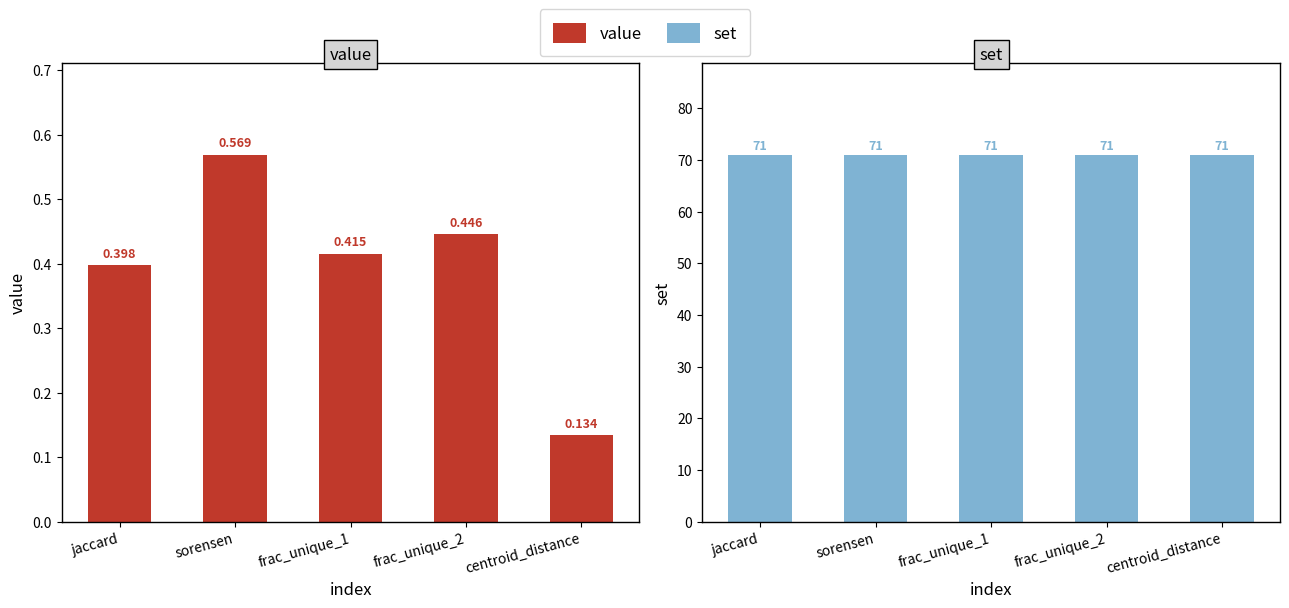

What is the average value of the value series?

0.4